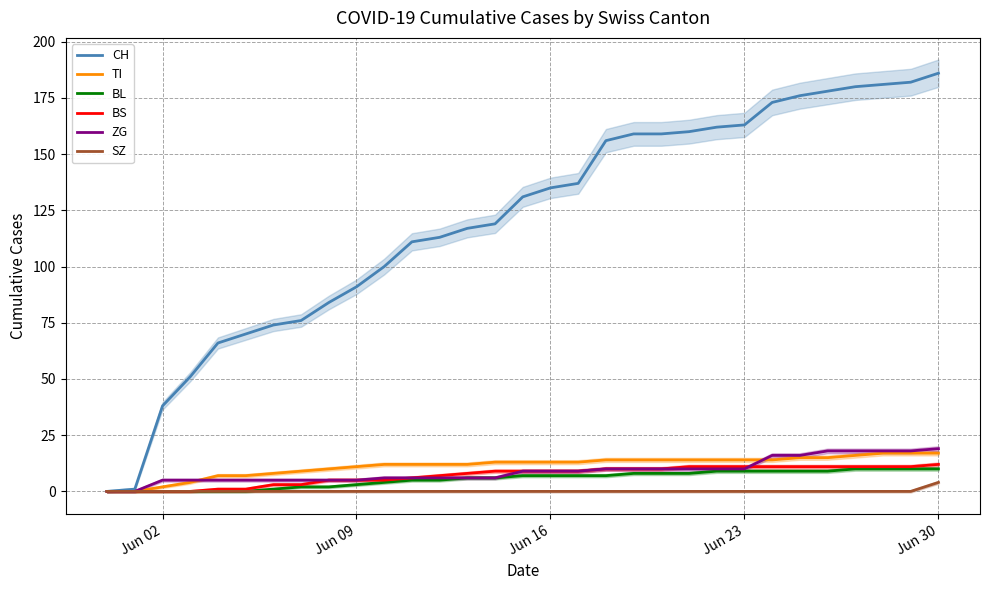

What is the difference between the maximum and second lowest values in the TI series?

17